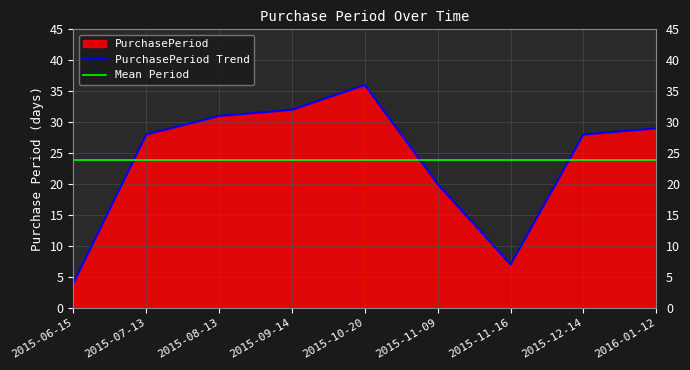

How many data points are less than 28?

3